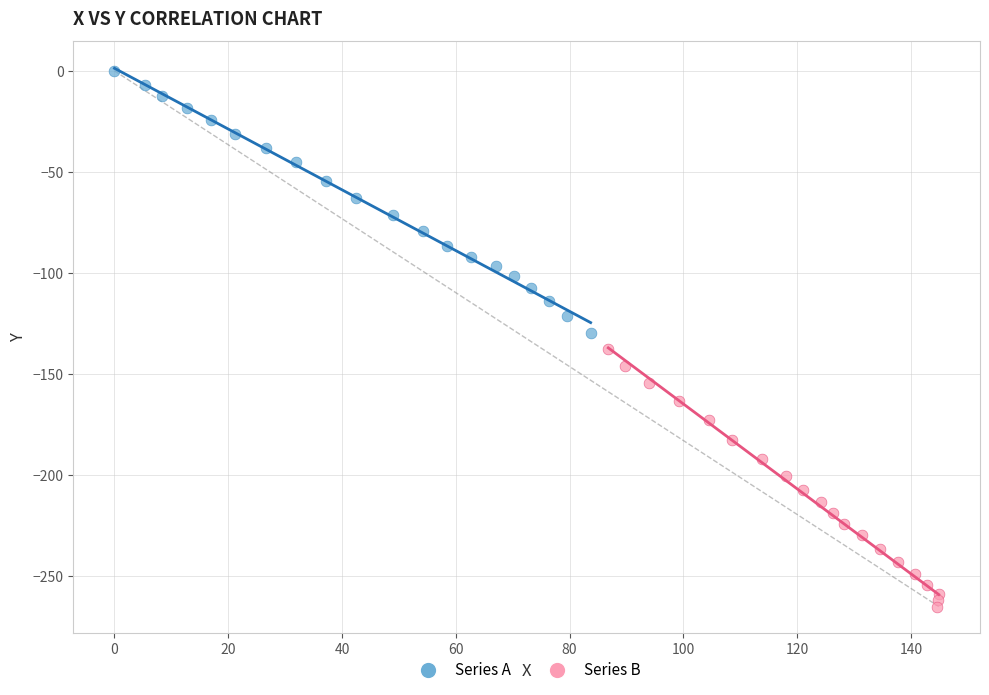

What are all the series names shown in the legend?

Series A, Series B